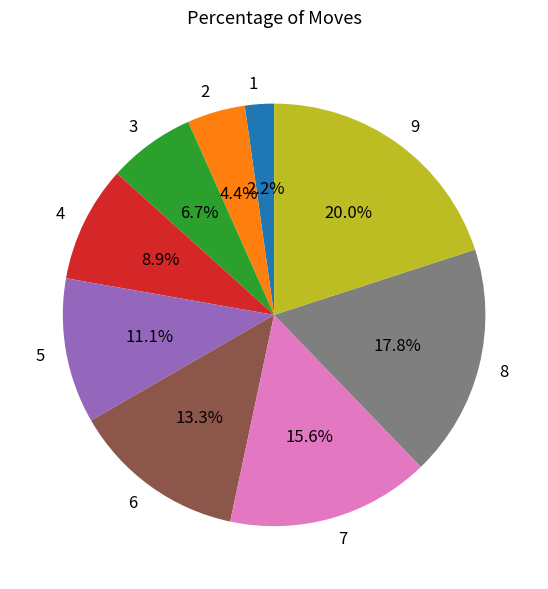

What portion of the pie excludes 9?

80.0%